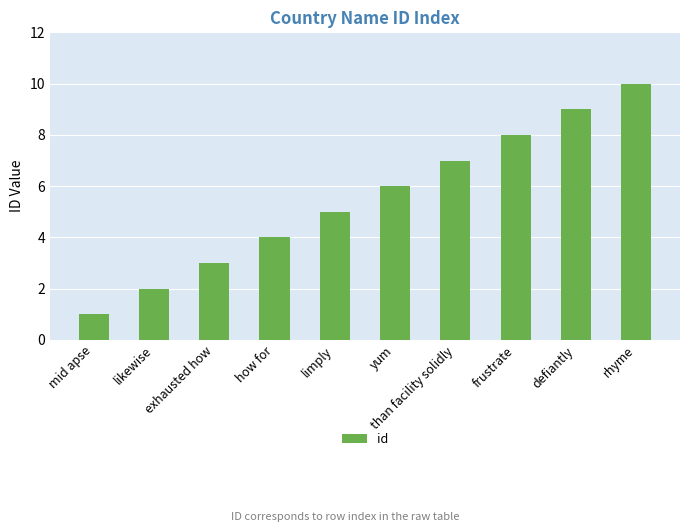

The chart shows a value of 10 at rhyme. True or false?

True